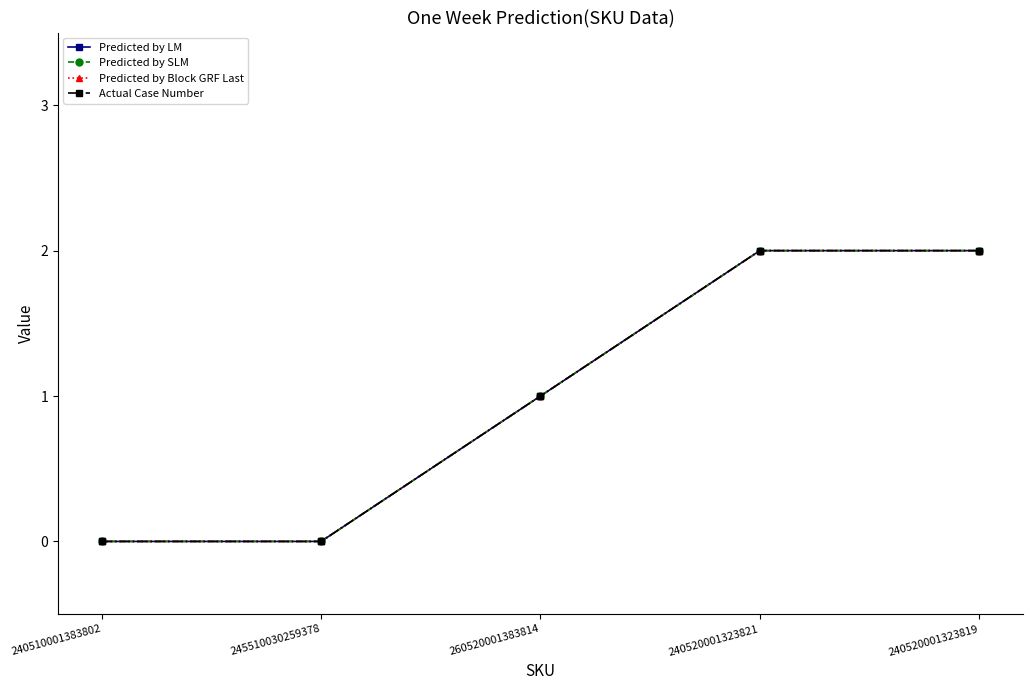

Does the chart have visible grid lines?

No